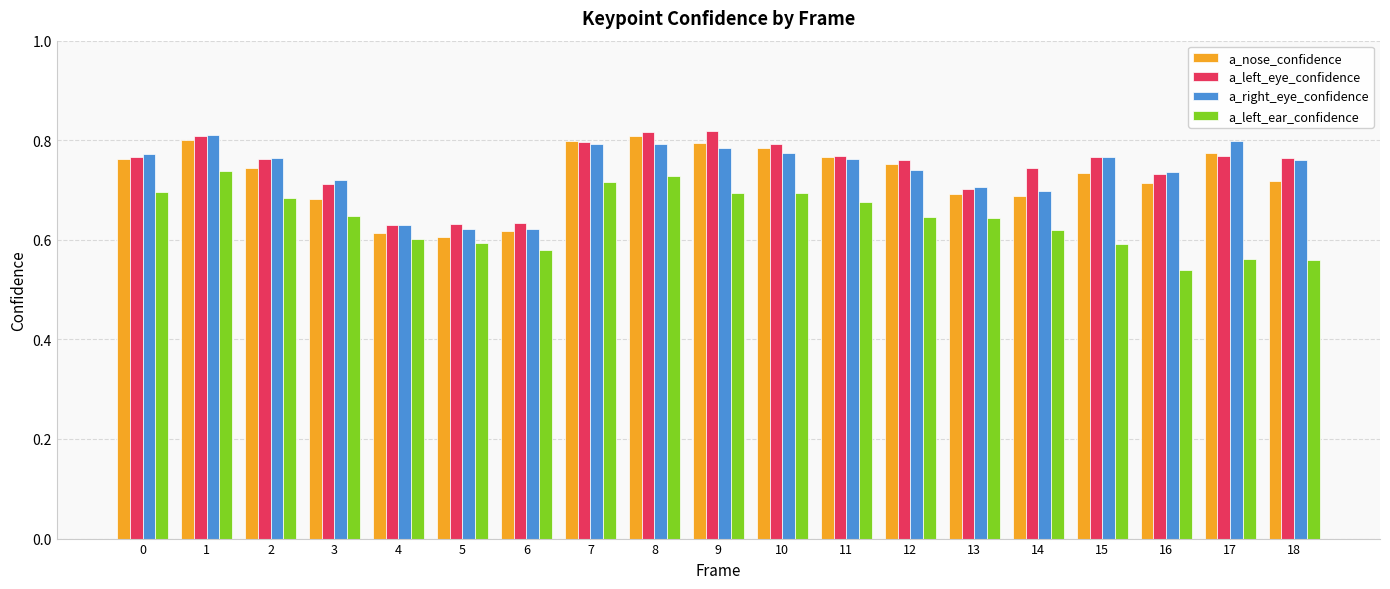

Which label corresponds to the smallest value in the chart?

16